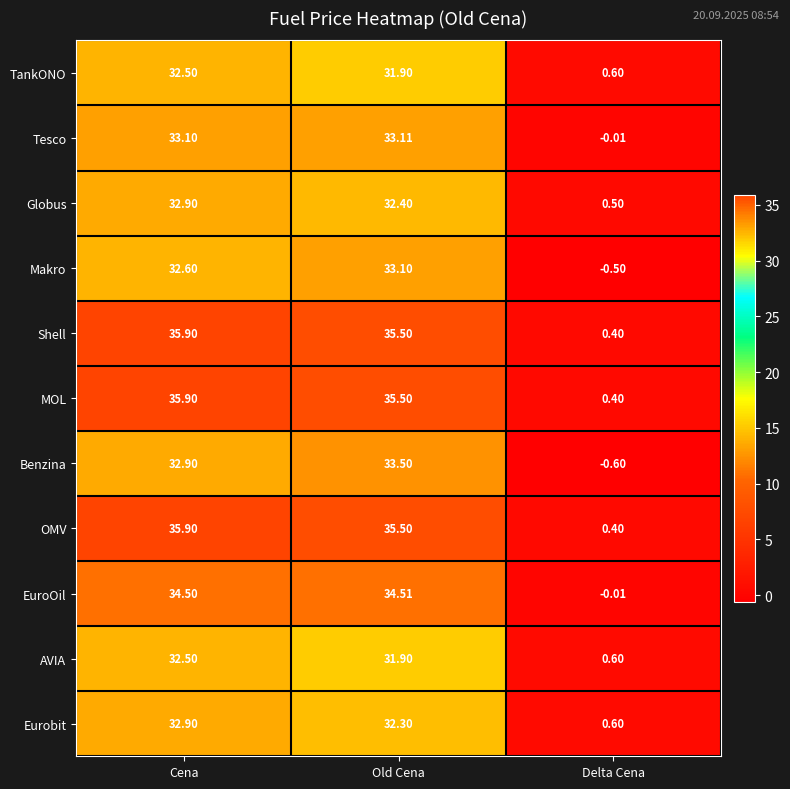

Which label corresponds to the smallest value in the chart?

Delta Cena